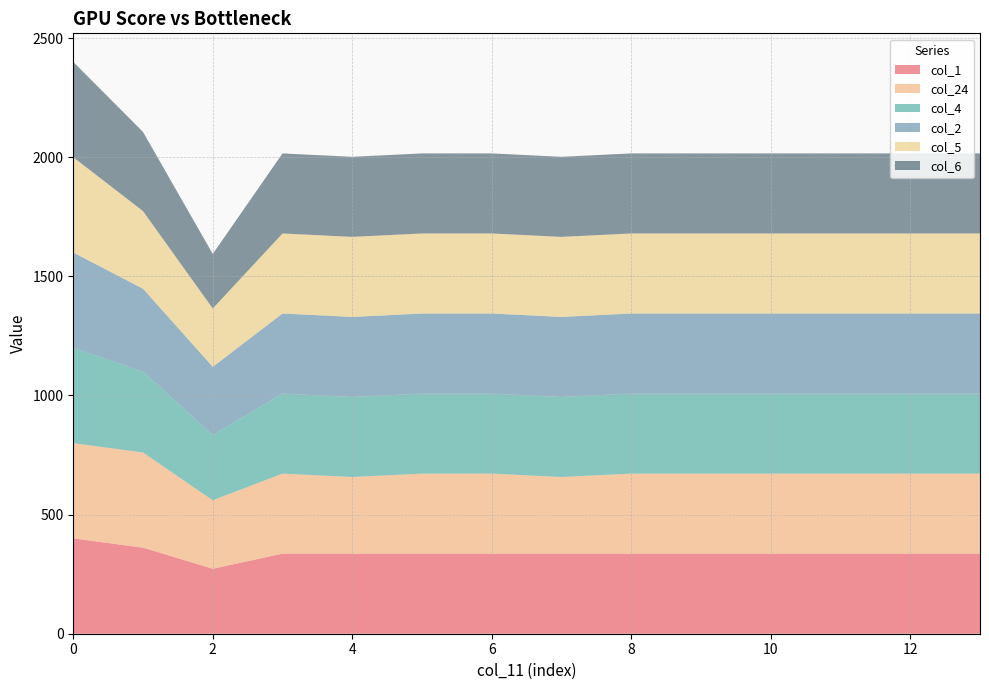

Reading left to right, transcribe all the data shown in this chart.

col_1: 400.0	361.1	272.7	336.0	336.0	336.0	336.0	336.0	336.0	336.0	336.0	336.0	336.0	336.0
col_24: 400.0	399.4	287.5	336.0	321.7	336.0	336.0	321.7	336.0	336.0	336.0	336.0	336.0	336.0
col_4: 400.0	339.6	274.4	336.0	336.0	336.0	336.0	336.0	336.0	336.0	336.0	336.0	336.0	336.0
col_2: 400.0	347.9	285.5	336.0	336.0	336.0	336.0	336.0	336.0	336.0	336.0	336.0	336.0	336.0
col_5: 400.0	325.7	245.0	336.0	336.0	336.0	336.0	336.0	336.0	336.0	336.0	336.0	336.0	336.0
col_6: 400.0	332.2	228.8	336.0	336.0	336.0	336.0	336.0	336.0	336.0	336.0	336.0	336.0	336.0